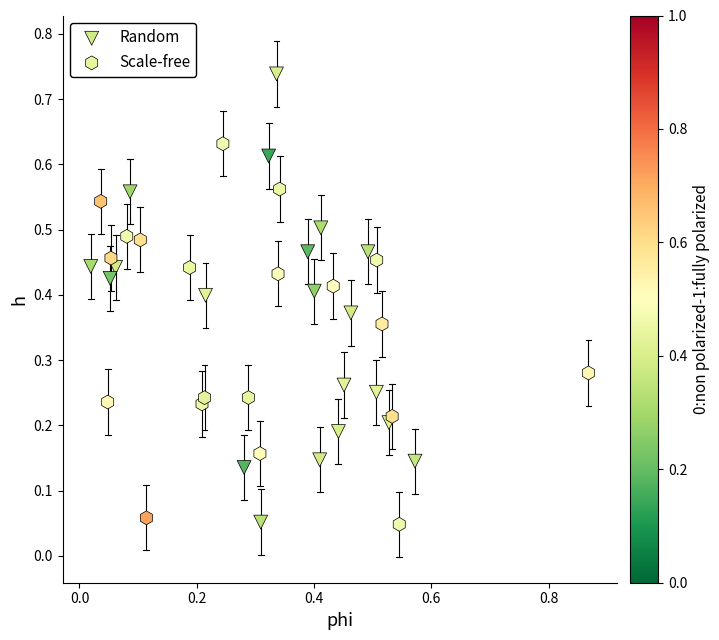

What are all the series names shown in the legend?

Random, Scale-free